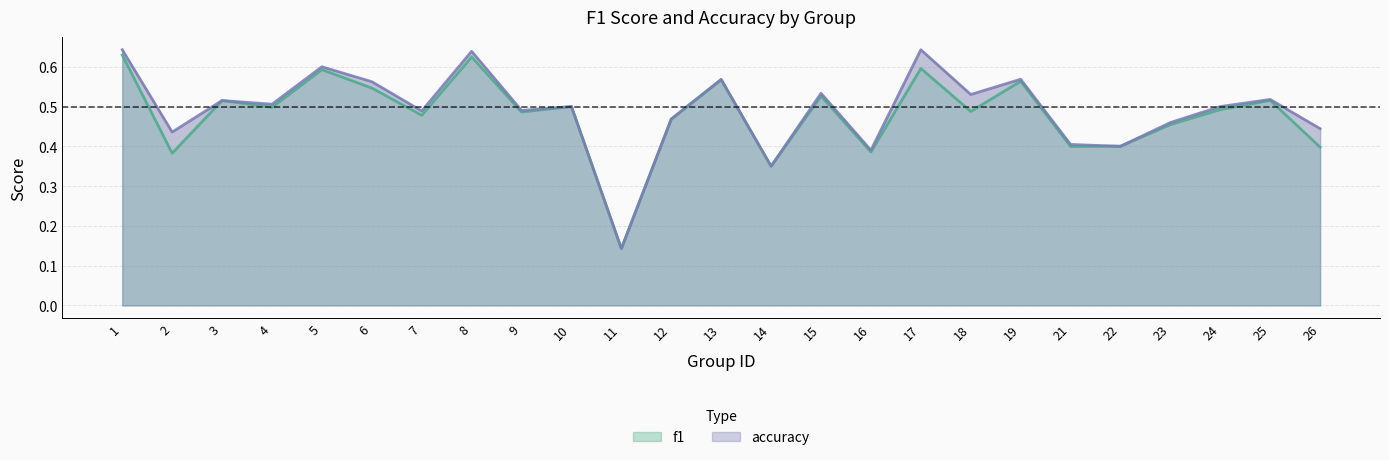

At how many categories does at least one series exceed 0?

25